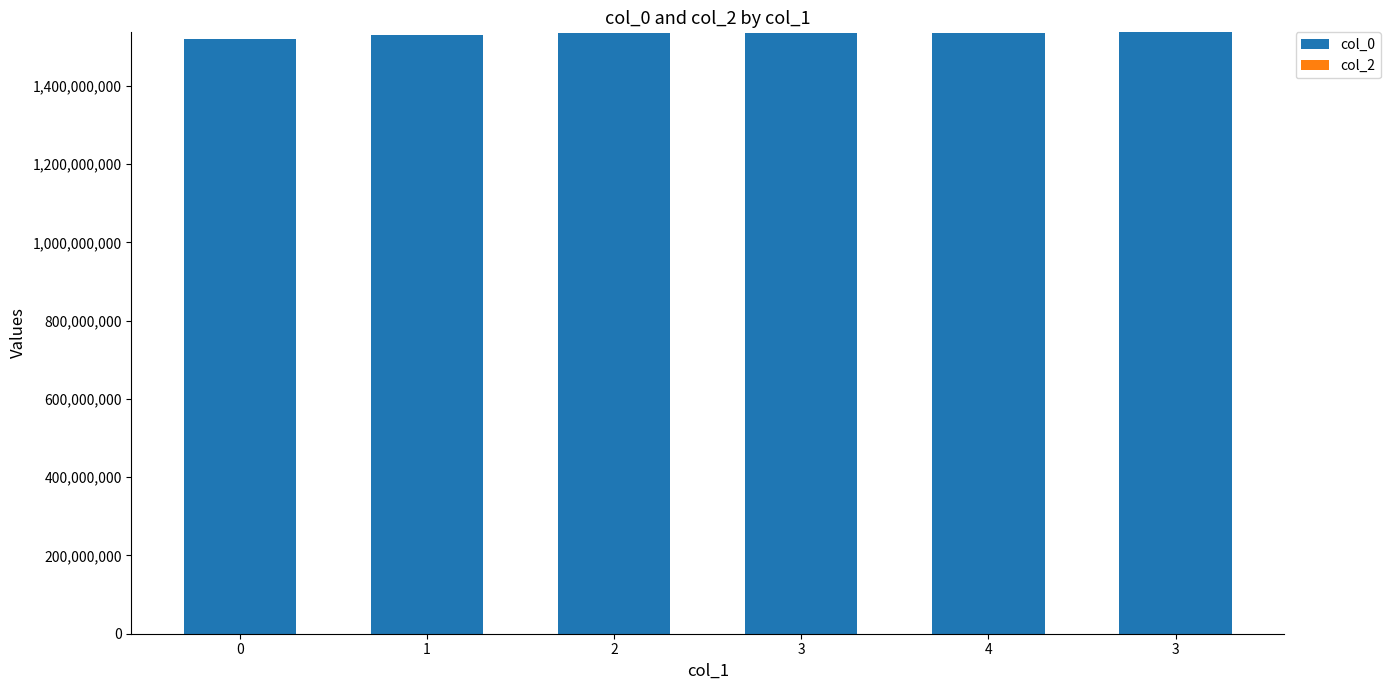

What is the maximum value shown in the chart?

1536607003